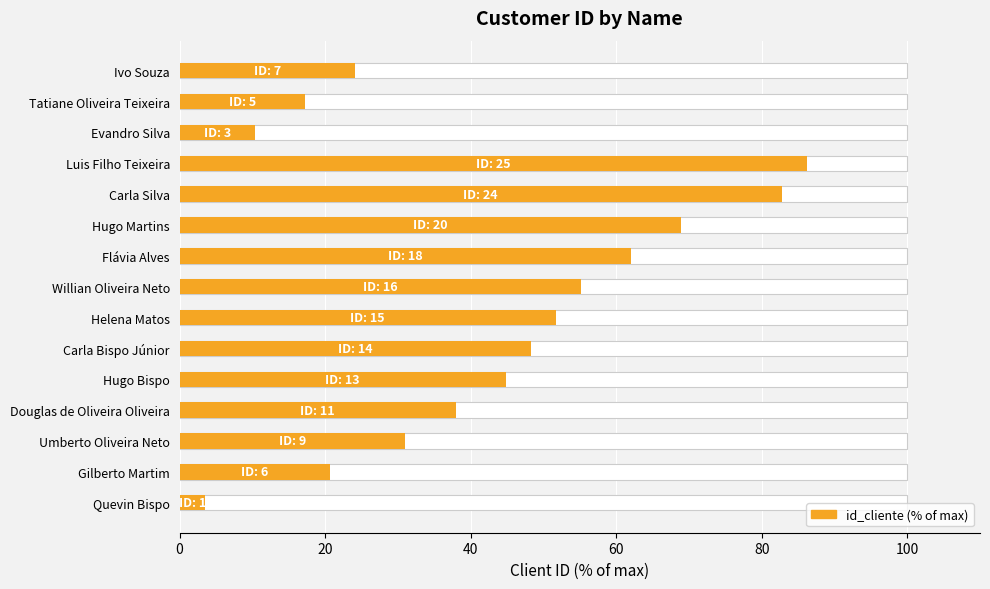

What position from the right is Gilberto Martim?

14